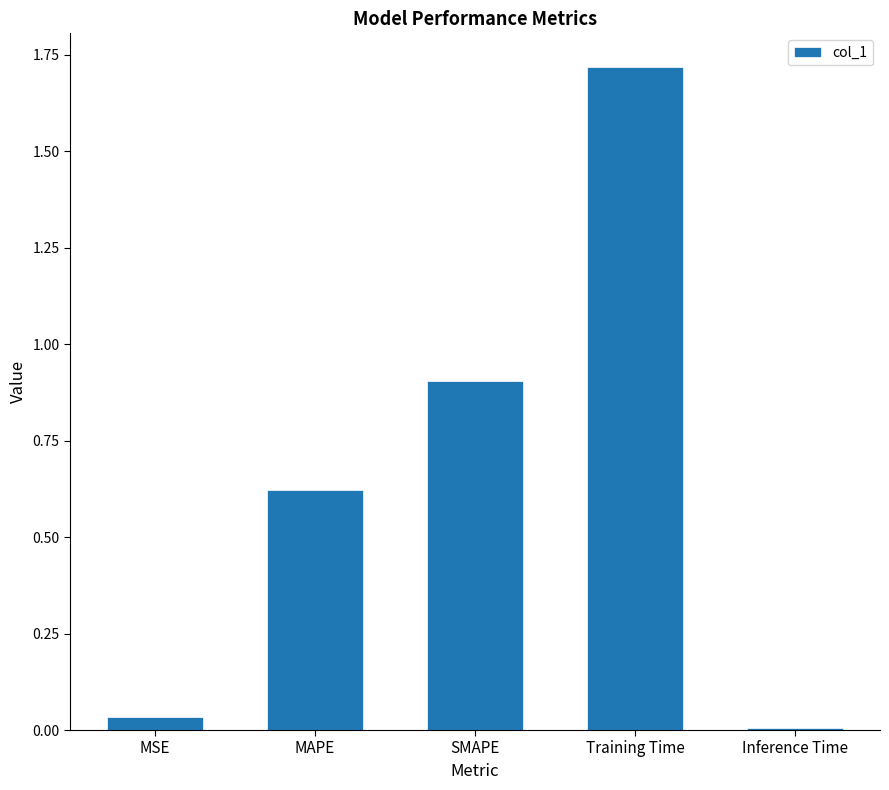

What is the label of the 3rd bar from the left?

SMAPE